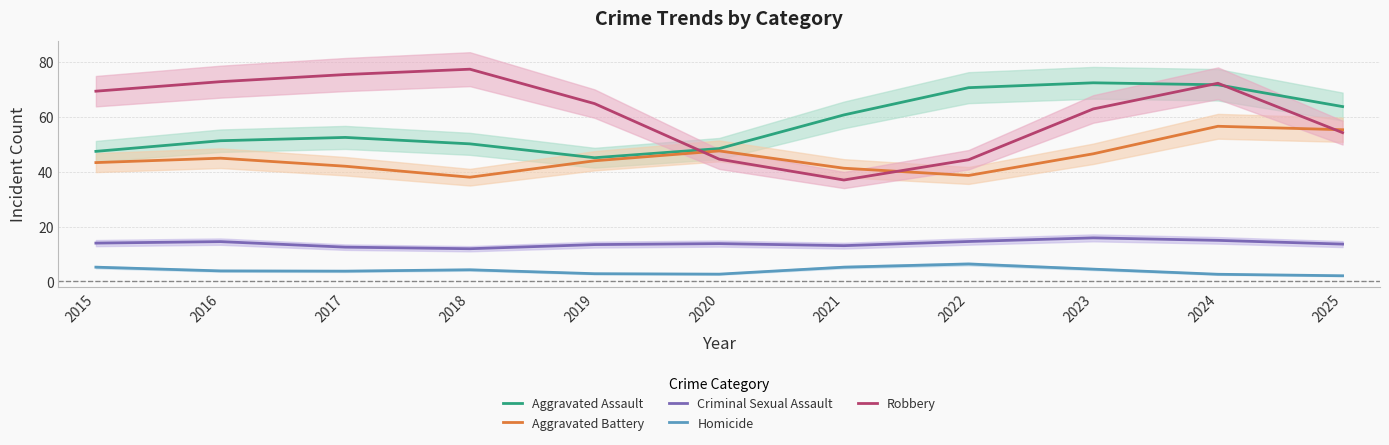

Reading left to right, extract all data points from this chart.

Aggravated Assault: 2015=47.4	2016=51.3	2017=52.5	2018=50.1	2019=45.1	2020=48.4	2021=60.7	2022=70.6	2023=72.4	2024=71.7	2025=63.7
Aggravated Battery: 2015=43.3	2016=44.9	2017=42.0	2018=38.0	2019=44.0	2020=47.6	2021=41.3	2022=38.6	2023=46.5	2024=56.6	2025=55.3
Criminal Sexual Assault: 2015=14.0	2016=14.5	2017=12.5	2018=11.9	2019=13.4	2020=13.8	2021=13.0	2022=14.5	2023=15.9	2024=15.0	2025=13.6
Homicide: 2015=5.2	2016=3.8	2017=3.7	2018=4.2	2019=2.8	2020=2.6	2021=5.2	2022=6.3	2023=4.5	2024=2.6	2025=2.0
Robbery: 2015=69.3	2016=72.8	2017=75.4	2018=77.4	2019=64.8	2020=44.6	2021=37.0	2022=44.3	2023=62.9	2024=72.2	2025=54.2